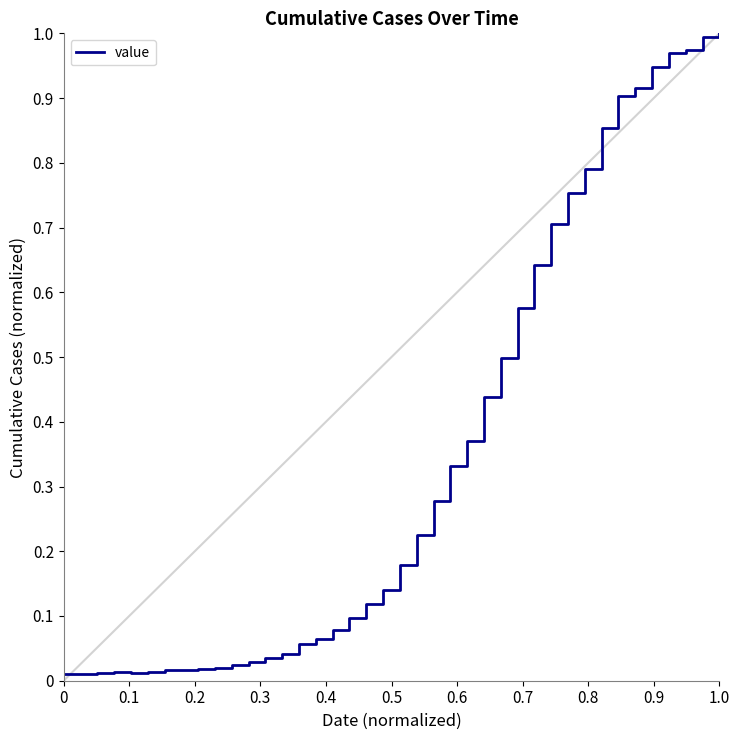

Is this an area chart (filled region under the line)?

No